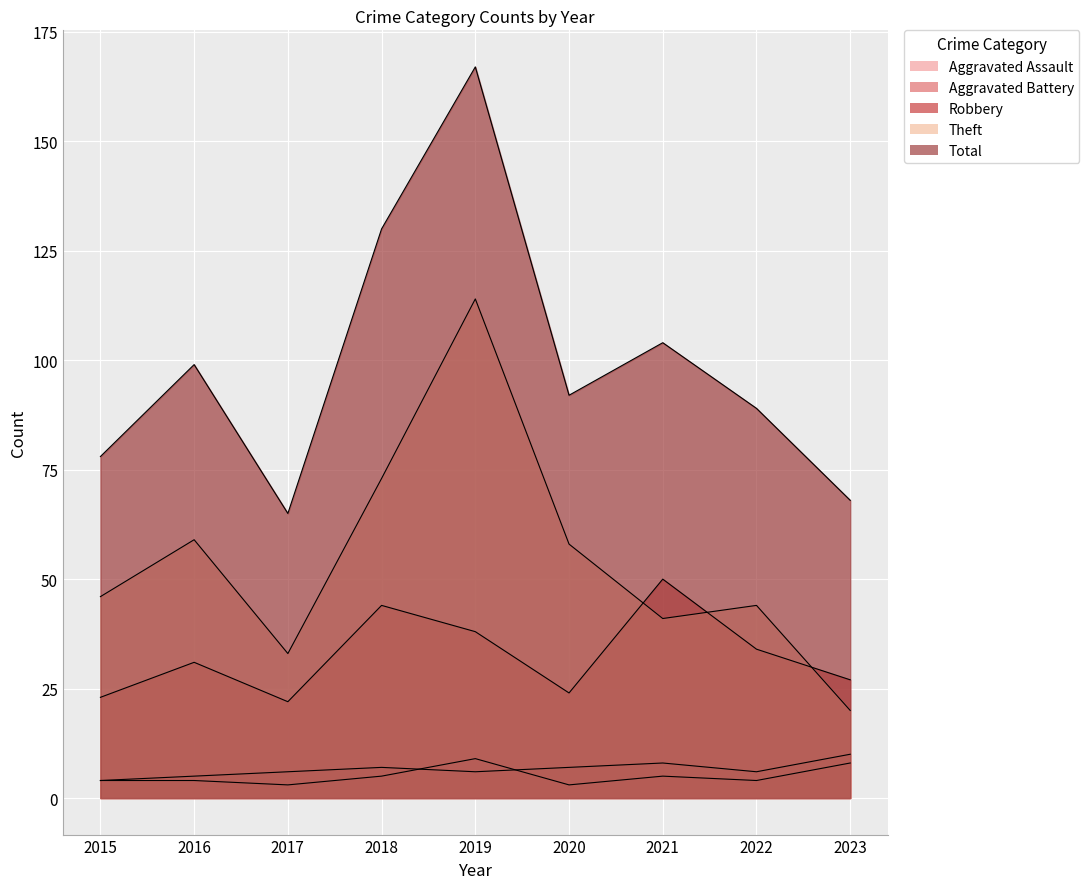

Which series has the largest total across all categories?

Total